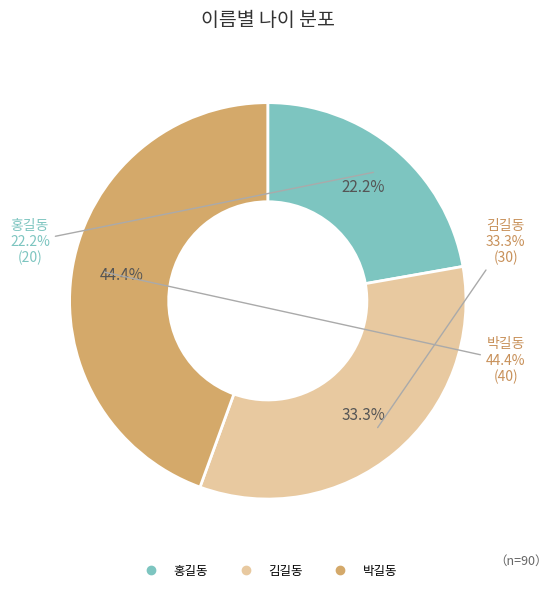

Is there a majority slice in this chart?

No